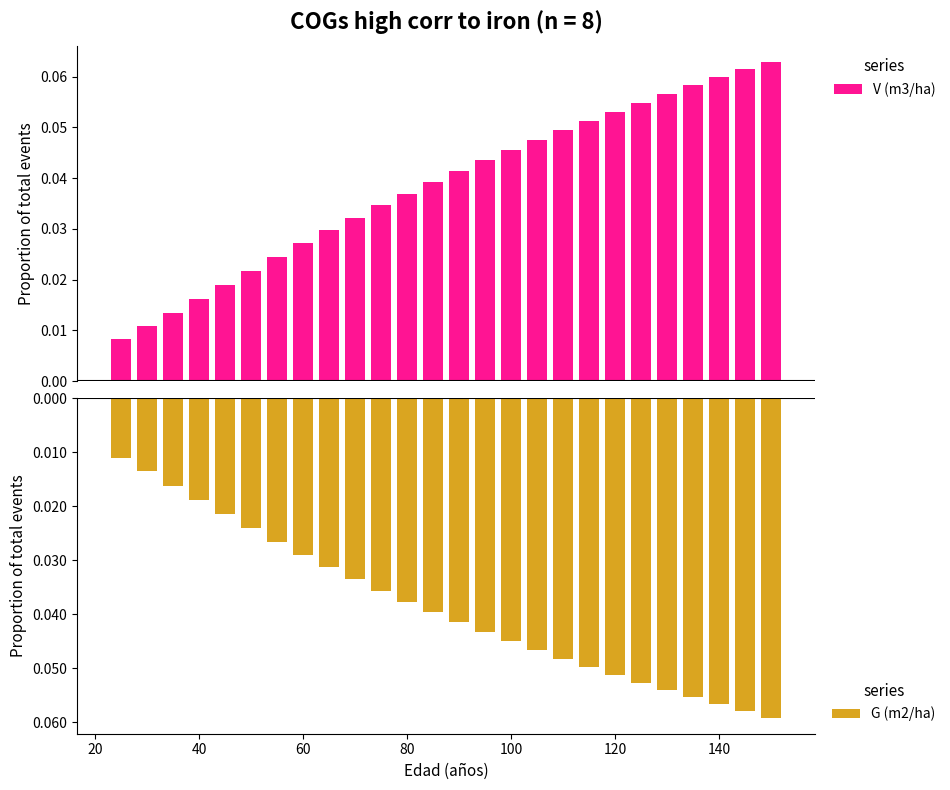

Count the V (m3/ha) values in the range 0 to 1.

26